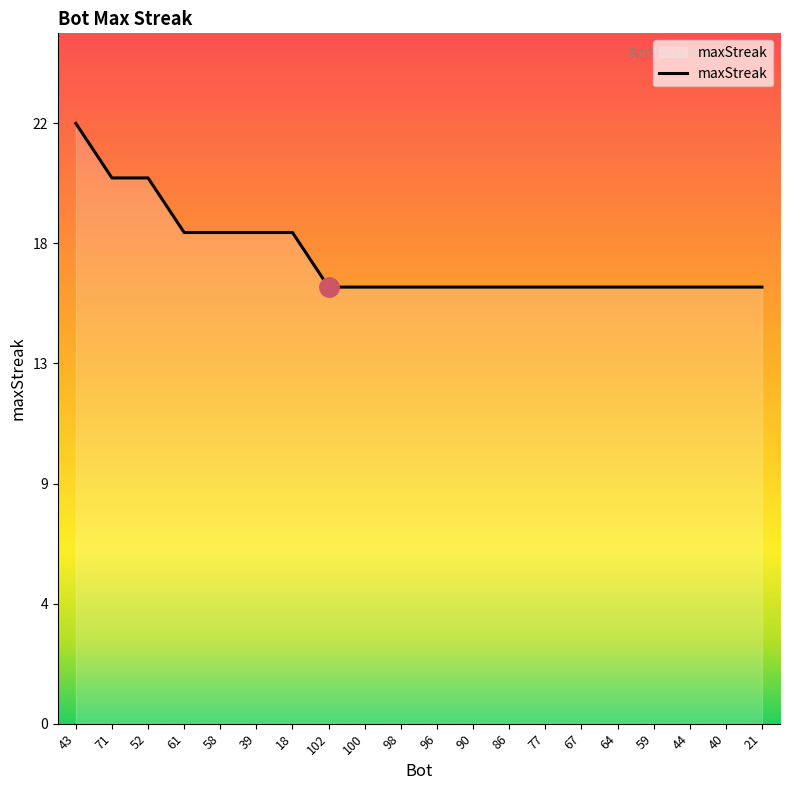

True or false: the data has more than 1 interior local peaks.

False